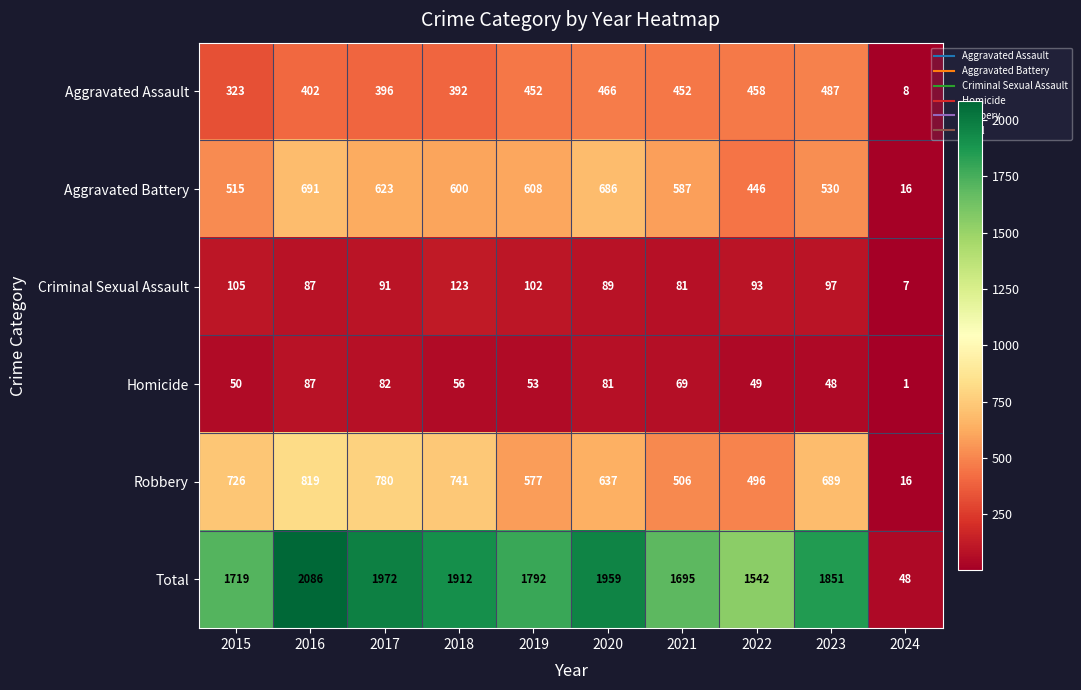

Where does the Aggravated Battery series first go above 600?

2016